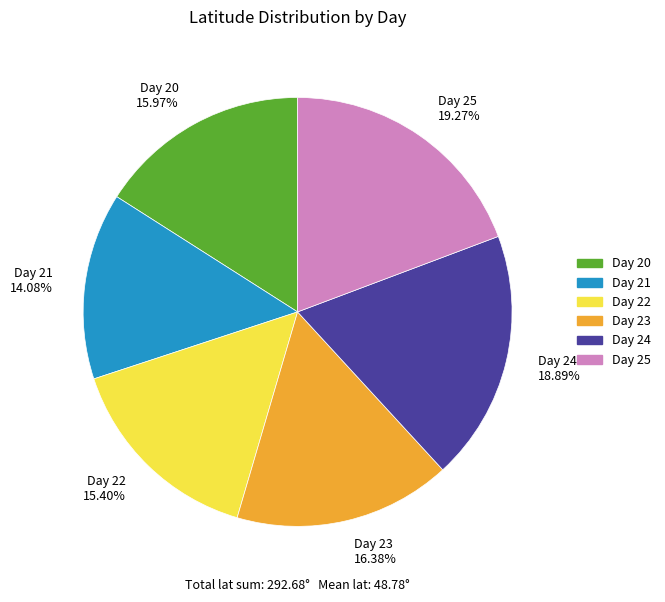

How many slices are in this pie chart?

6